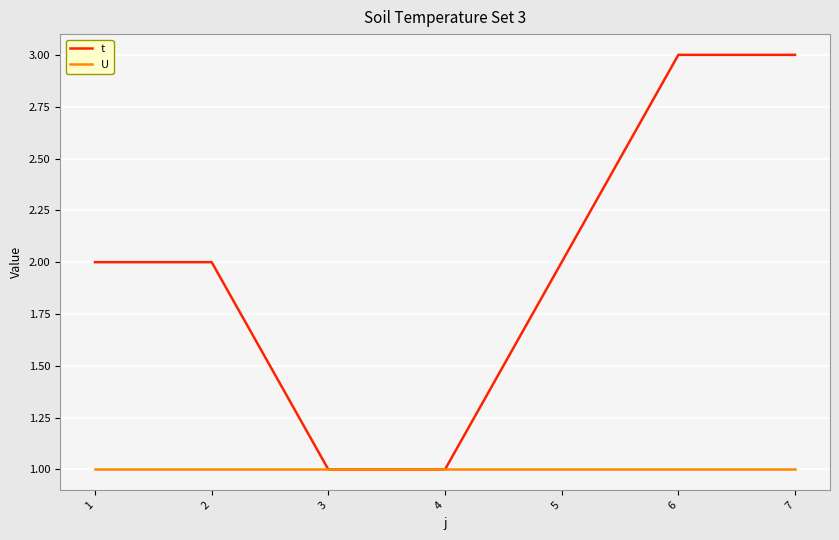

How many lines are shown in the chart?

2